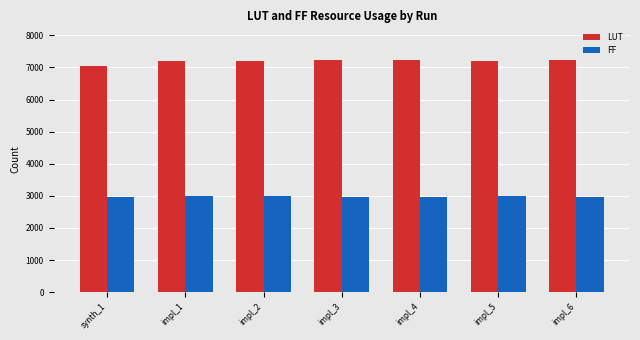

Rank the series by their average value, from highest to lowest.

LUT, FF